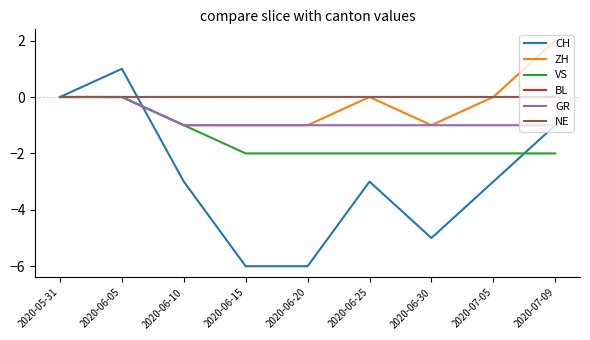

List the labels in order of ZH value, smallest first.

2020-06-10, 2020-06-15, 2020-06-20, 2020-06-30, 2020-05-31, 2020-06-05, 2020-06-25, 2020-07-05, 2020-07-09